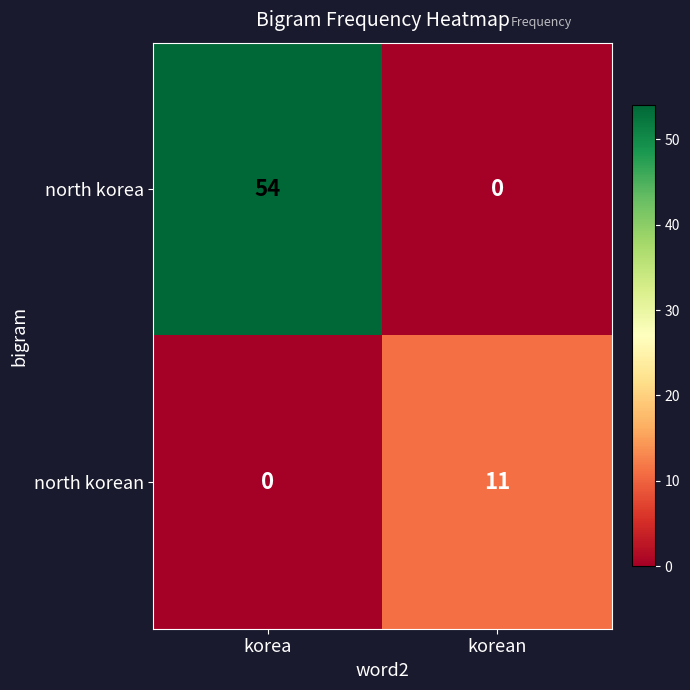

What is the difference between the maximum and minimum values in the north korea series?

54